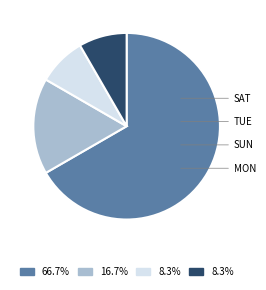

Is there a majority slice in this chart?

Yes